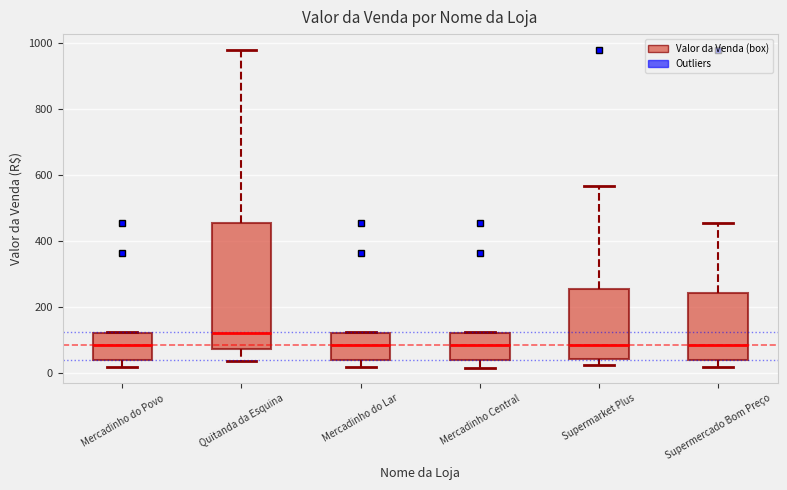

Where is the upper edge of the box for Supermercado Bom Preço on the y-axis? The values are not printed on the chart, so give them approximately, as read against the axis.

240